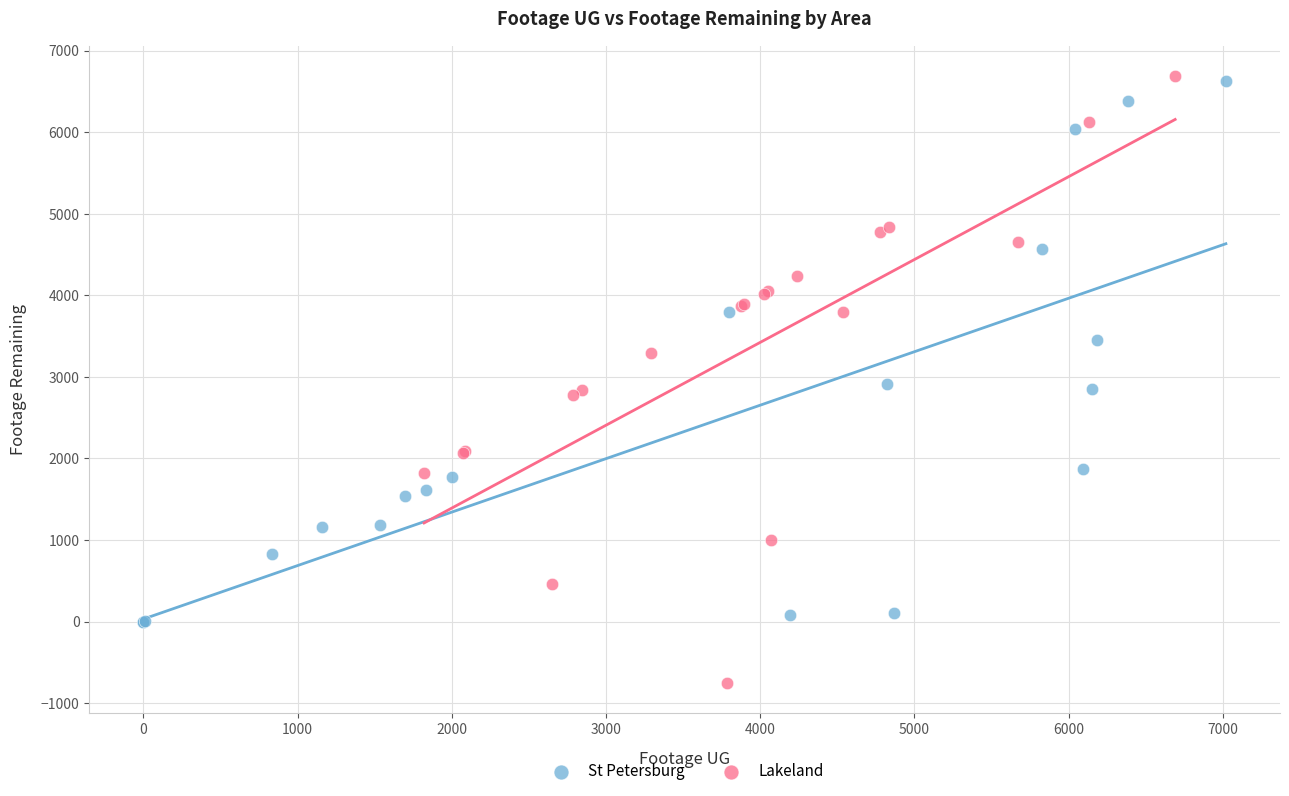

What are all the series names shown in the legend?

St Petersburg, Lakeland